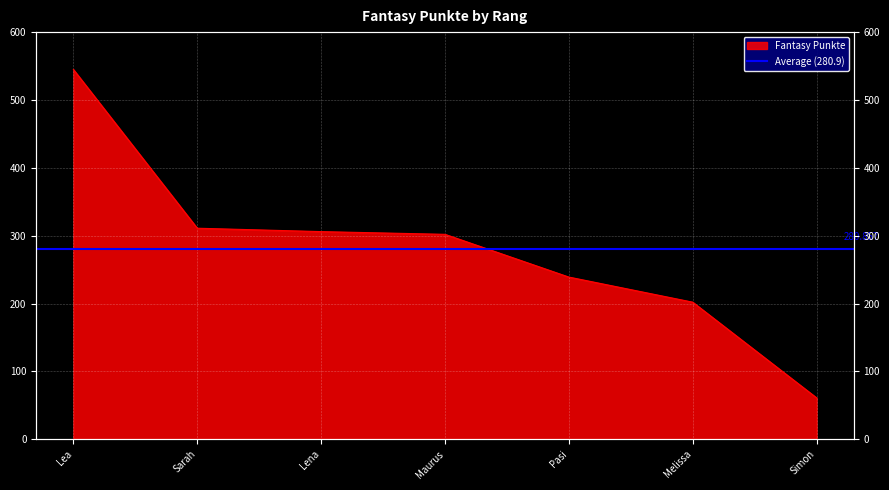

How many values are below 302?

3